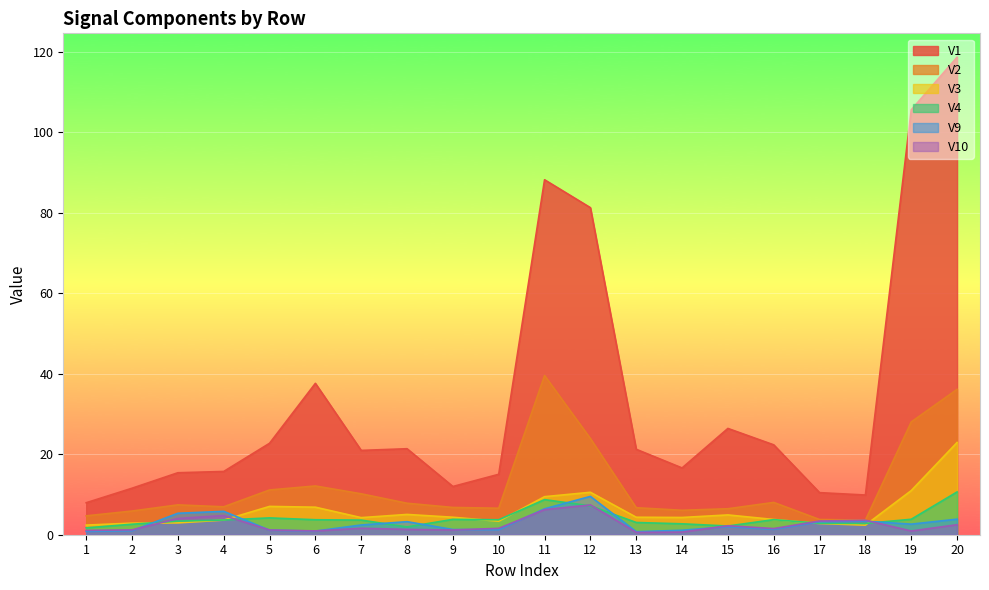

At how many categories does at least one series exceed 113?

1